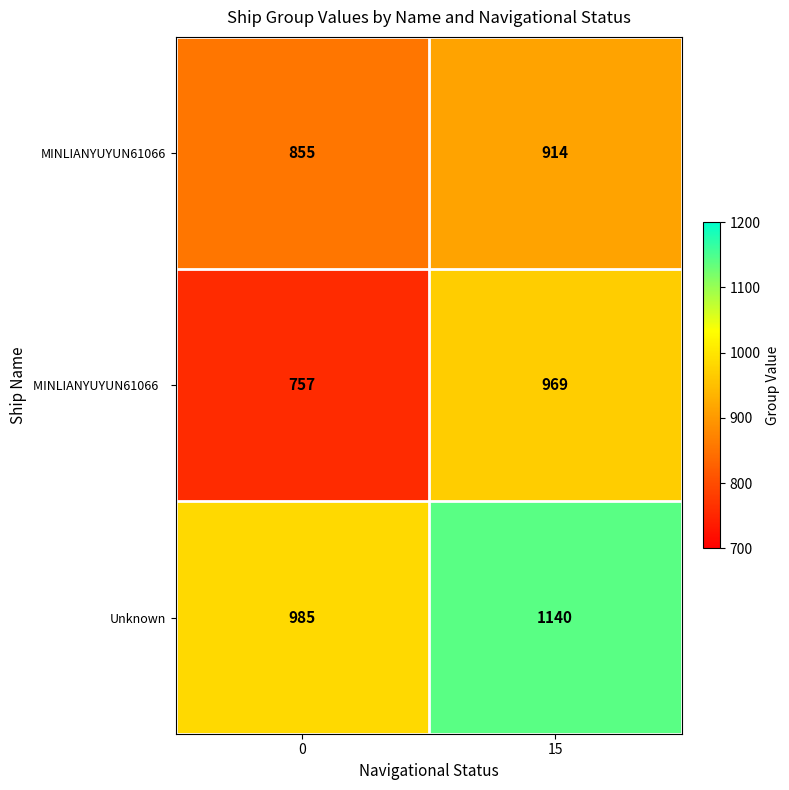

What is the difference between the Unknown values at 15 and 0?

155